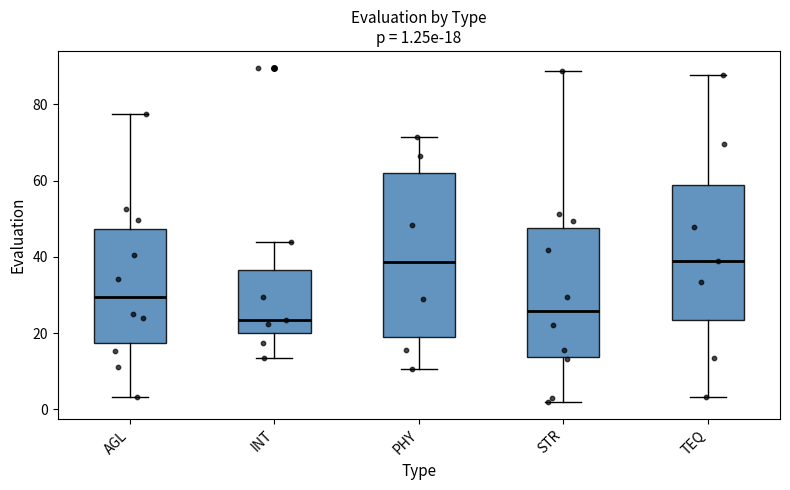

Comparing the boxes themselves (not the whiskers), which one is the tallest?

PHY